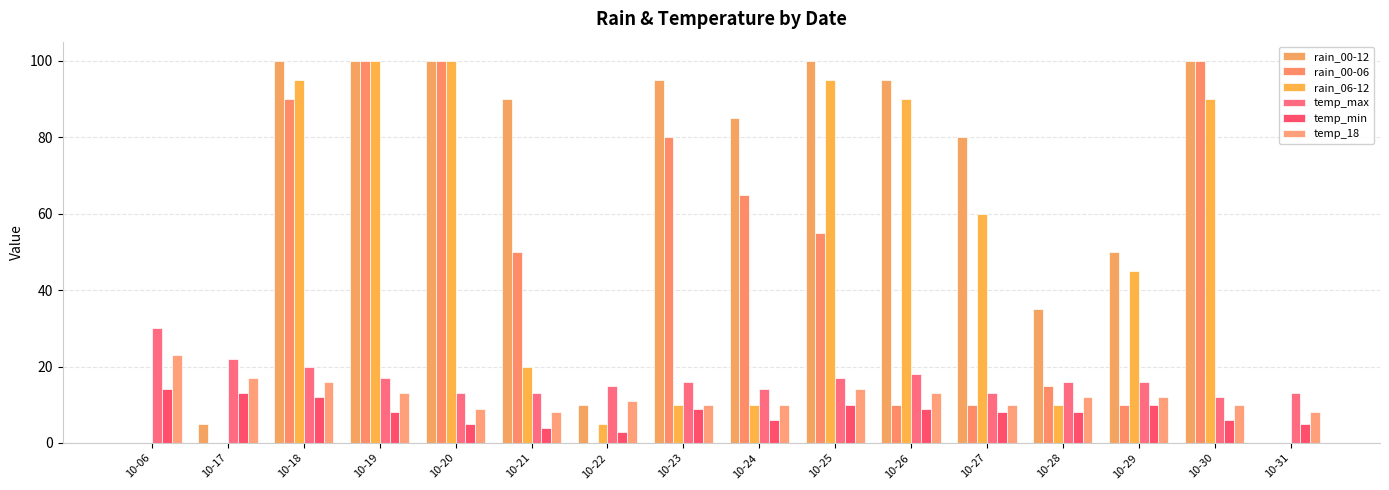

The value of temp_max at 10-22 is 22. True or false?

False